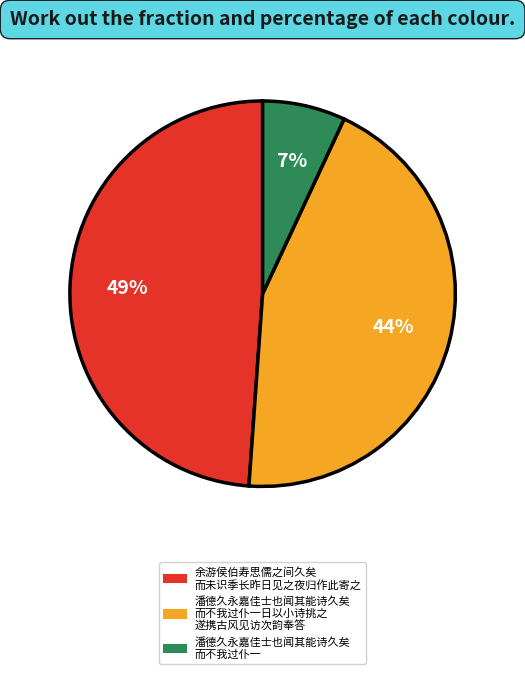

To the nearest percent, what is the average slice percentage?

33%